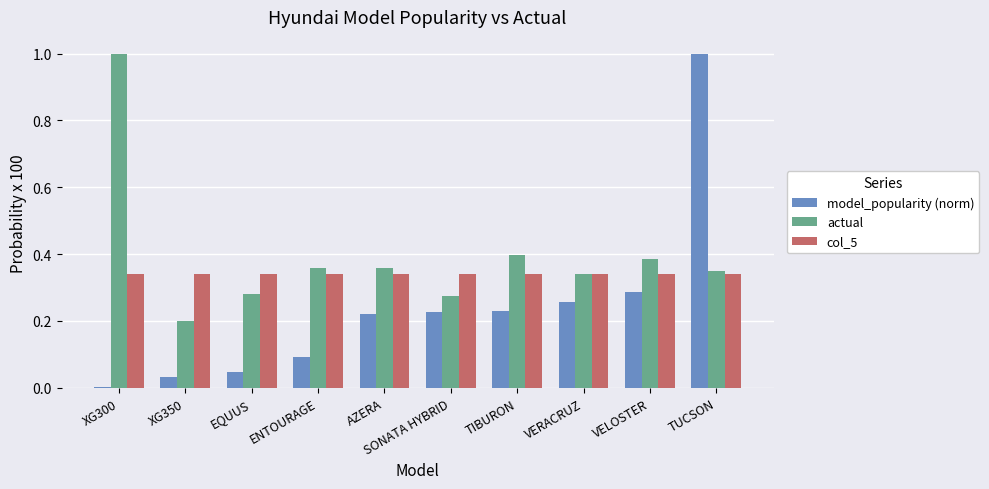

What is the greatest value displayed?

1.0